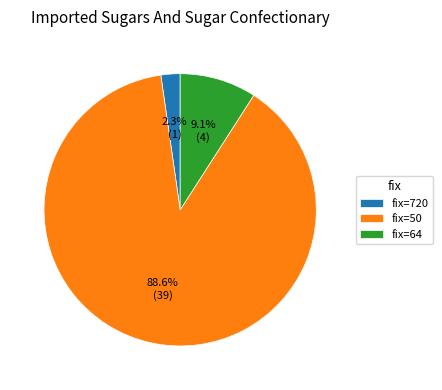

What is the largest slice in the pie chart?

fix=50